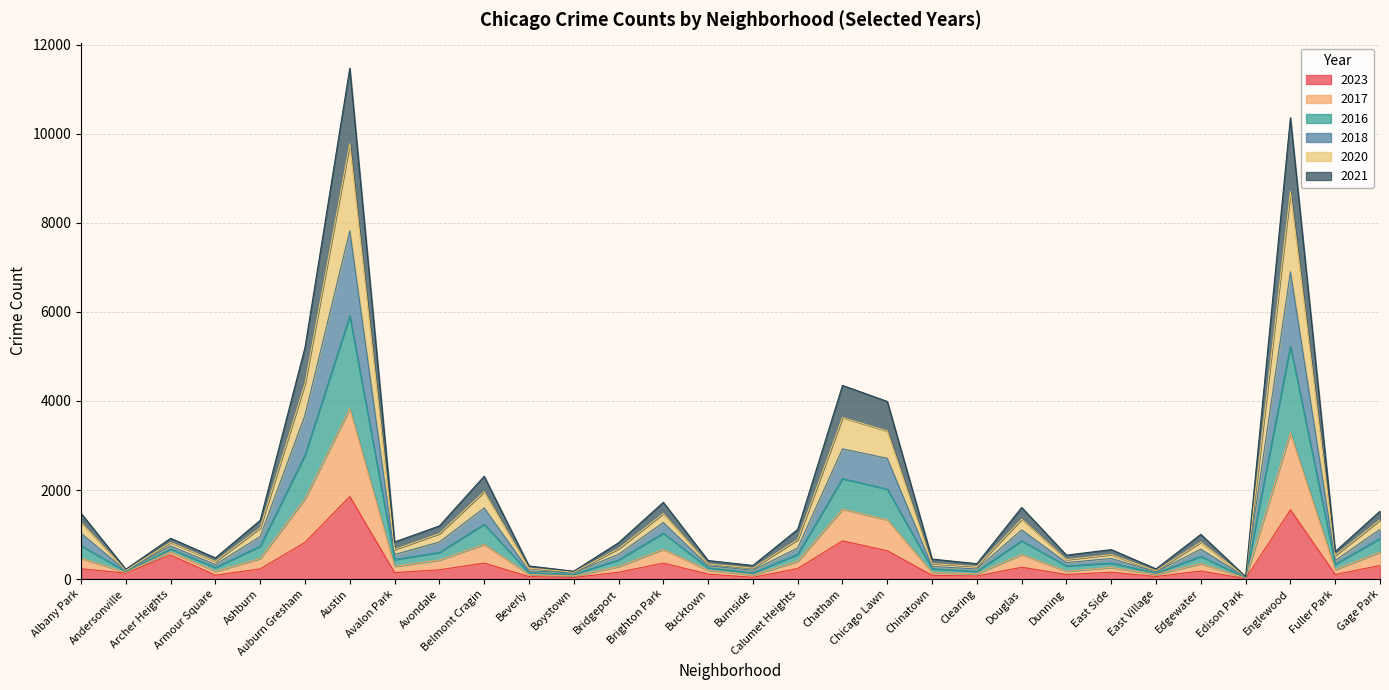

How many distinct data groups are displayed?

6